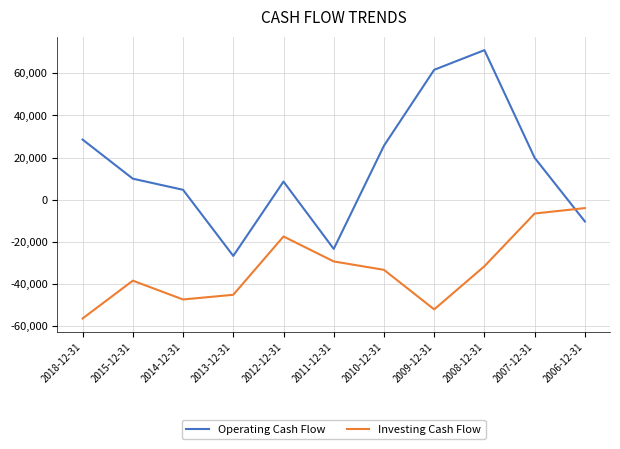

At which category is the sum across all series the highest?

2008-12-31